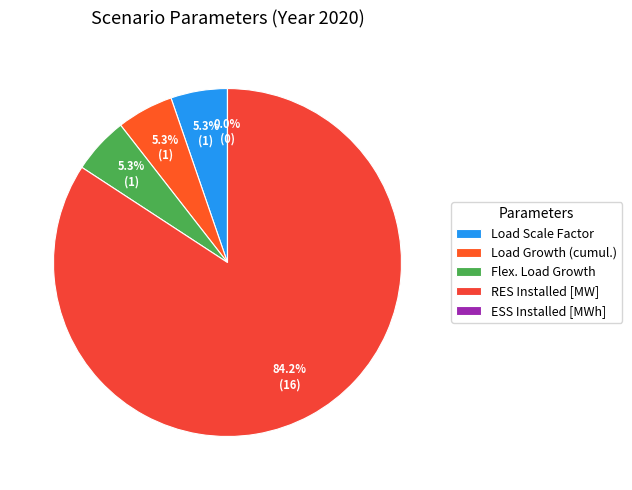

Approximately how many times larger is the value at Flex. Load Growth compared to Load Growth (cumul.)?

1.0